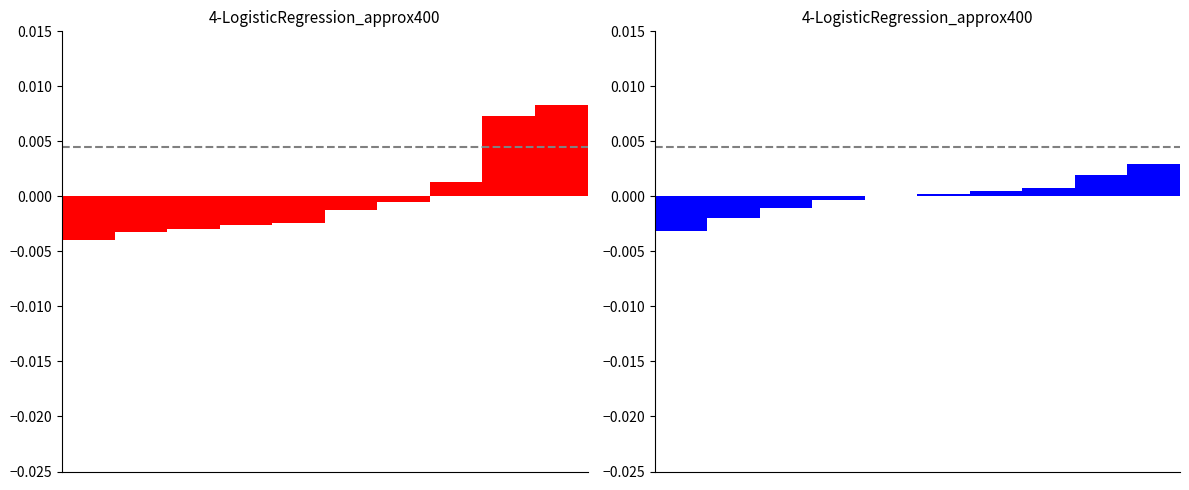

Which has a higher value, 4 or 0?

4